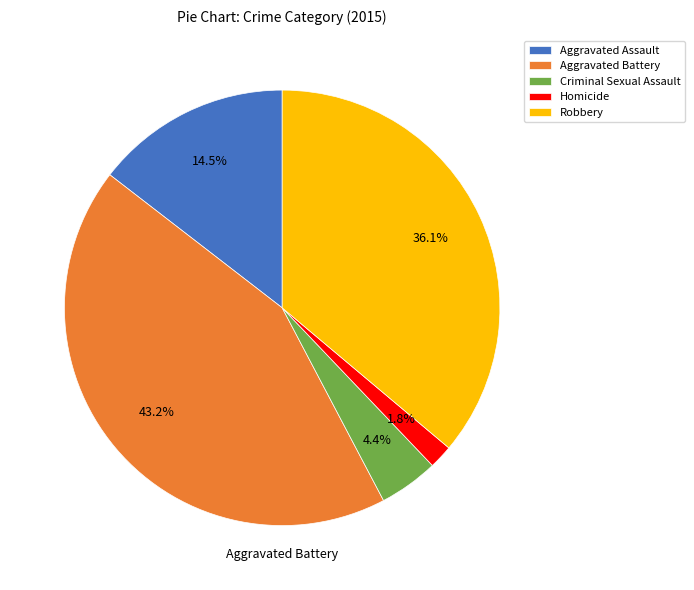

To the nearest percent, what is the difference between the Robbery and Aggravated Battery slice percentages?

7%